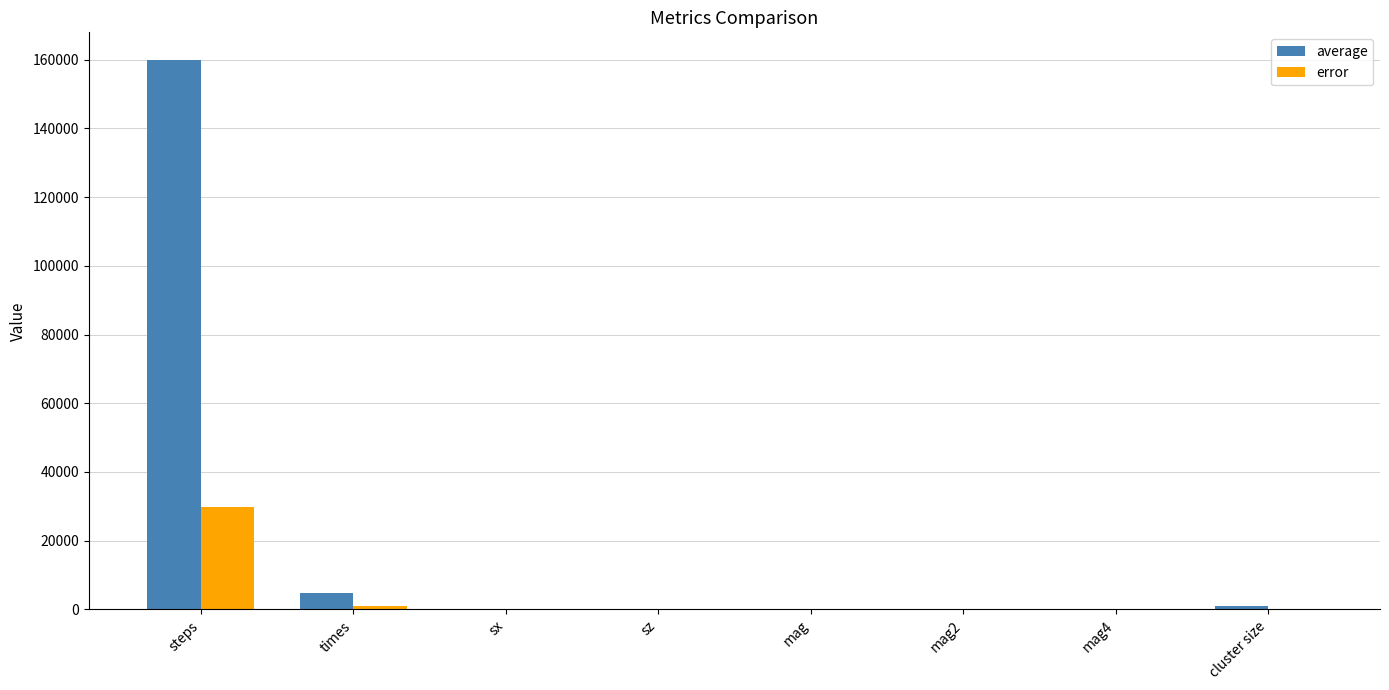

Are the bars grouped side by side (vs. stacked)?

Yes